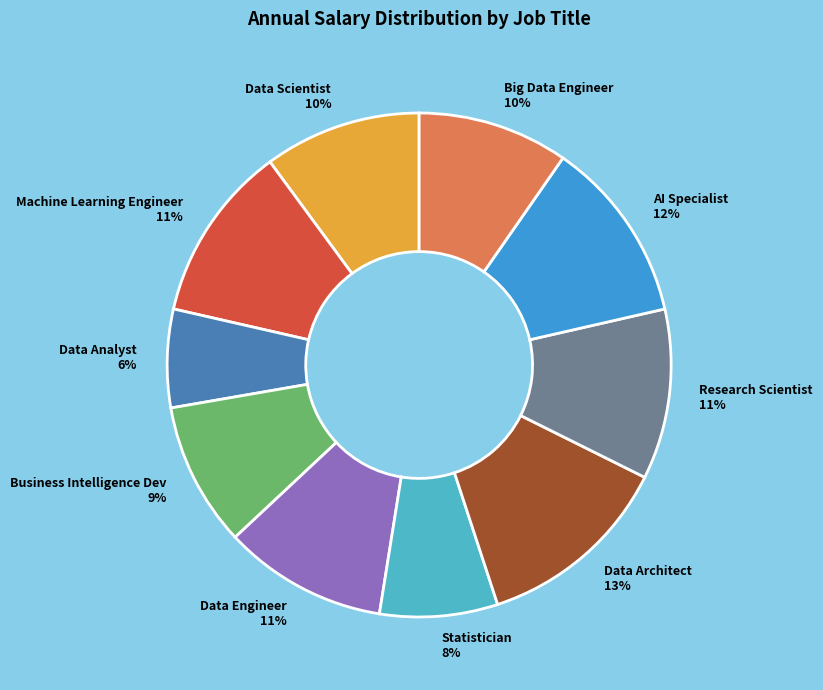

Is the sum of Big Data Engineer and Machine Learning Engineer greater than half?

No